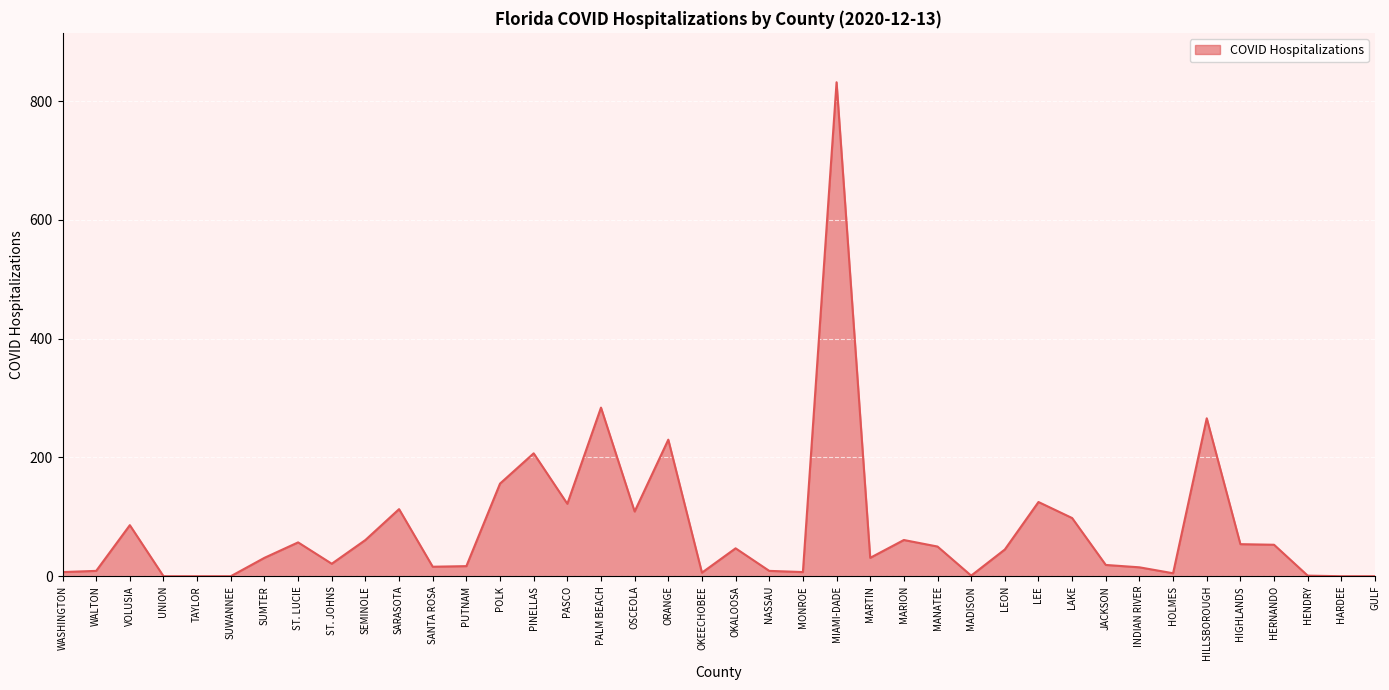

Approximately how many times larger is the value at MONROE compared to MARTIN?

0.2